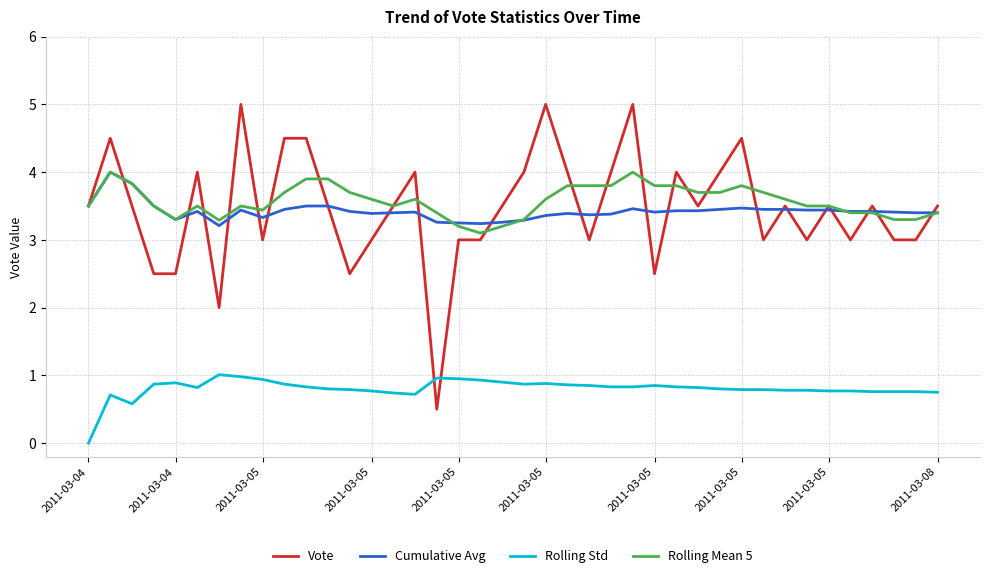

Which series has the largest total across all categories?

Rolling Mean 5